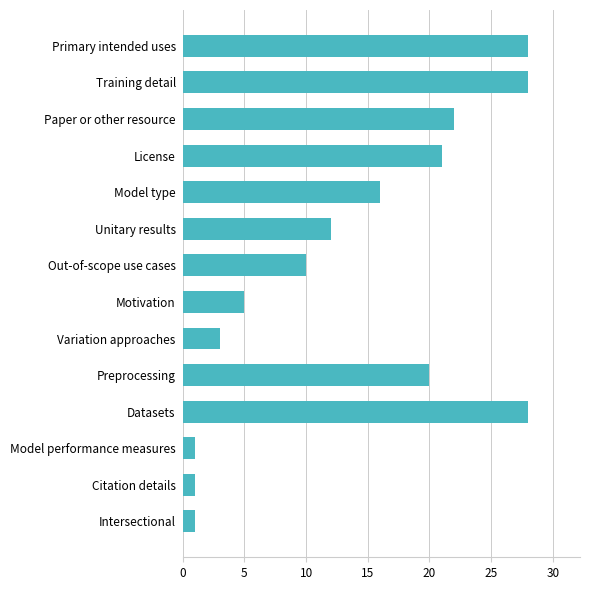

What is the difference between the second highest and second lowest values?

27